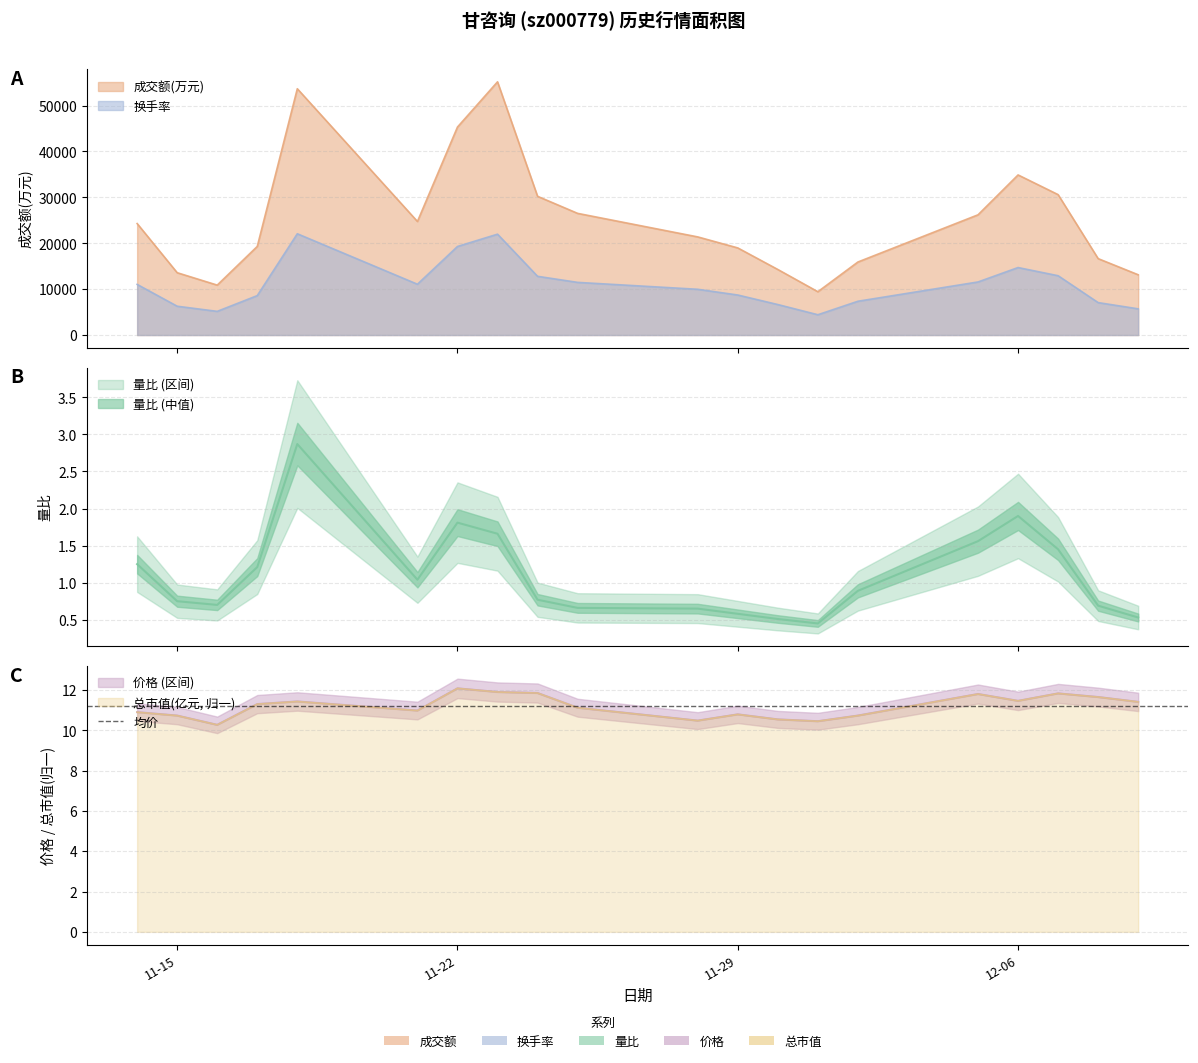

Rank the categories by 换手率 value from highest to lowest.

2022-11-18, 2022-11-23, 2022-11-22, 2022-12-06, 2022-12-07, 2022-11-24, 2022-12-05, 2022-11-25, 2022-11-21, 2022-11-14, 2022-11-28, 2022-11-29, 2022-11-17, 2022-12-02, 2022-12-08, 2022-11-30, 2022-11-15, 2022-12-09, 2022-11-16, 2022-12-01